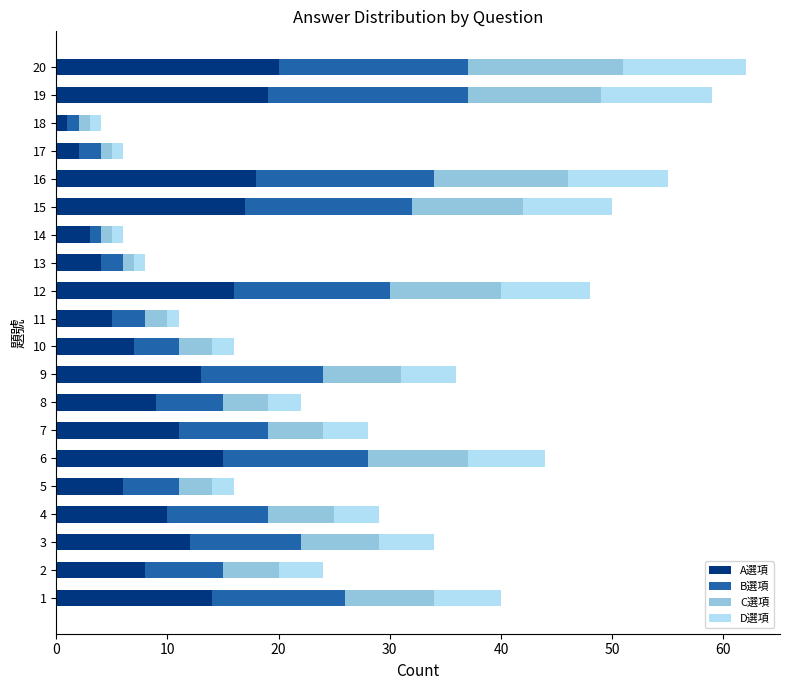

List the labels in order of A選項 value, largest first.

20, 19, 16, 15, 12, 6, 1, 9, 3, 7, 4, 8, 2, 10, 5, 11, 13, 14, 17, 18